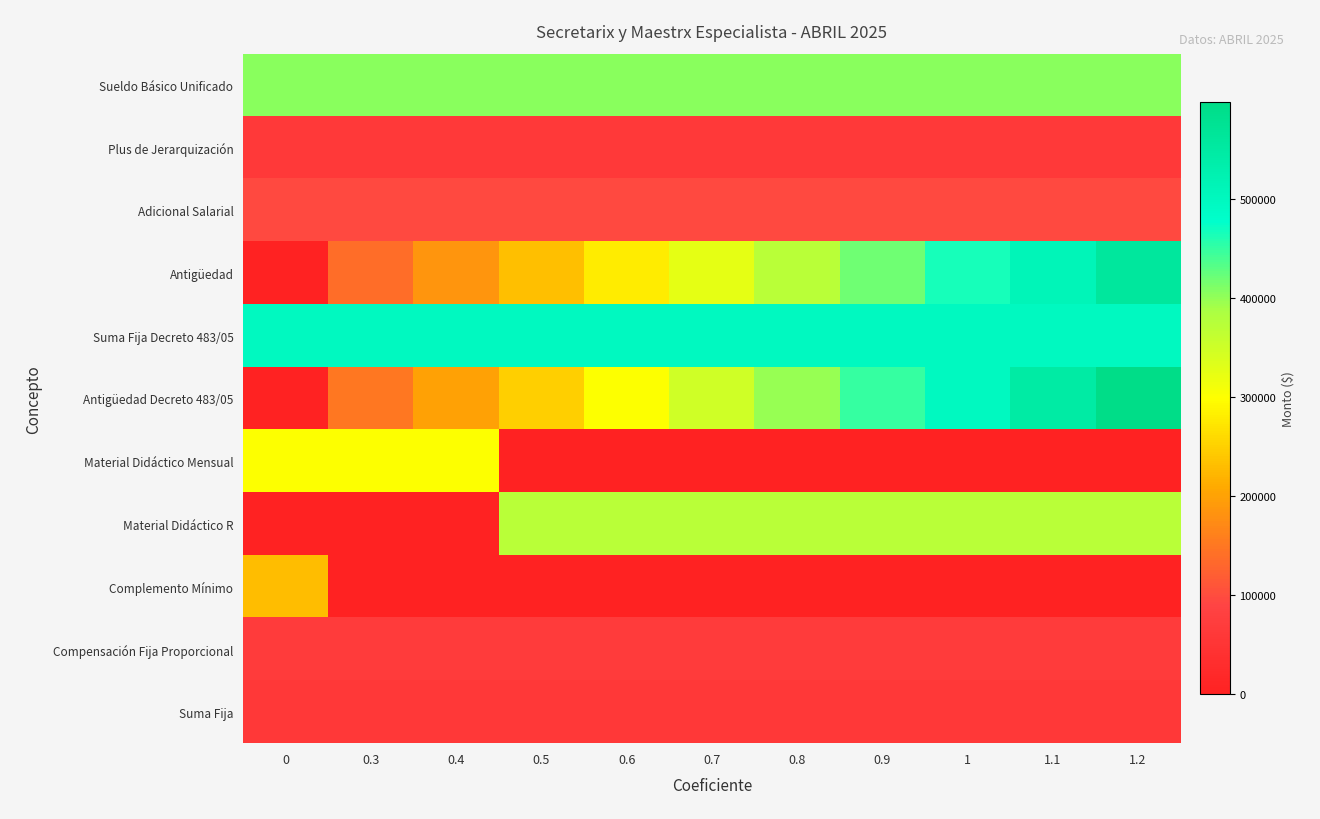

Reading left to right, what are all the values shown in this chart?

Sueldo Básico Unificado: 0=405818.8	0.3=405818.8	0.4=405818.8	0.5=405818.8	0.6=405818.8	0.7=405818.8	0.8=405818.8	0.9=405818.8	1=405818.8	1.1=405818.8	1.2=405818.8
Plus de Jerarquización: 0=60872.8	0.3=60872.8	0.4=60872.8	0.5=60872.8	0.6=60872.8	0.7=60872.8	0.8=60872.8	0.9=60872.8	1=60872.8	1.1=60872.8	1.2=60872.8
Adicional Salarial: 0=96463.2	0.3=96463.2	0.4=96463.2	0.5=96463.2	0.6=96463.2	0.7=96463.2	0.8=96463.2	0.9=96463.2	1=96463.2	1.1=96463.2	1.2=96463.2
Antigüedad: 0=0.0	0.3=140007.5	0.4=186676.6	0.5=233345.8	0.6=280015.0	0.7=326684.1	0.8=373353.3	0.9=420022.4	1=466691.6	1.1=513360.7	1.2=560029.9
Suma Fija Decreto 483/05: 0=497940.4	0.3=497940.4	0.4=497940.4	0.5=497940.4	0.6=497940.4	0.7=497940.4	0.8=497940.4	0.9=497940.4	1=497940.4	1.1=497940.4	1.2=497940.4
Antigüedad Decreto 483/05: 0=0.0	0.3=149382.1	0.4=199176.2	0.5=248970.2	0.6=298764.3	0.7=348558.3	0.8=398352.3	0.9=448146.4	1=497940.4	1.1=547734.5	1.2=597528.5
Material Didáctico Mensual: 0=300671.3	0.3=300671.3	0.4=300671.3	0.5=0.0	0.6=0.0	0.7=0.0	0.8=0.0	0.9=0.0	1=0.0	1.1=0.0	1.2=0.0
Material Didáctico R: 0=0.0	0.3=0.0	0.4=0.0	0.5=372572.9	0.6=372572.9	0.7=372572.9	0.8=372572.9	0.9=372572.9	1=372572.9	1.1=372572.9	1.2=372572.9
Complemento Mínimo: 0=231017.0	0.3=0.0	0.4=0.0	0.5=0.0	0.6=0.0	0.7=0.0	0.8=0.0	0.9=0.0	1=0.0	1.1=0.0	1.2=0.0
Compensación Fija Proporcional: 0=68000.0	0.3=68000.0	0.4=68000.0	0.5=68000.0	0.6=68000.0	0.7=68000.0	0.8=68000.0	0.9=68000.0	1=68000.0	1.1=68000.0	1.2=68000.0
Suma Fija: 0=60000.0	0.3=60000.0	0.4=60000.0	0.5=60000.0	0.6=60000.0	0.7=60000.0	0.8=60000.0	0.9=60000.0	1=60000.0	1.1=60000.0	1.2=60000.0